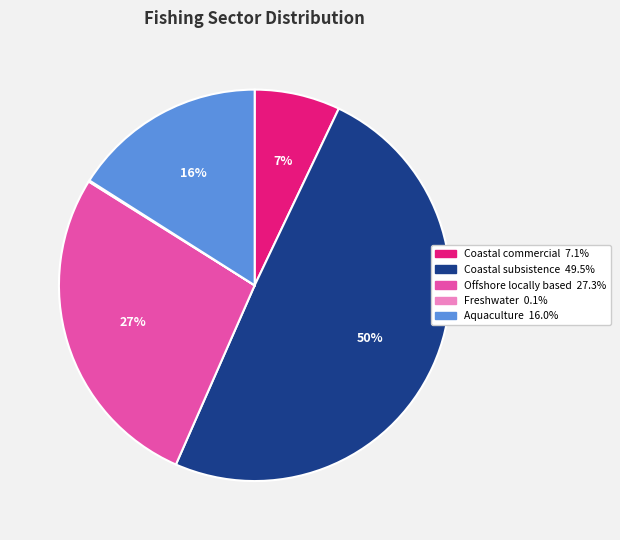

To the nearest percent, what is the average slice percentage?

20%